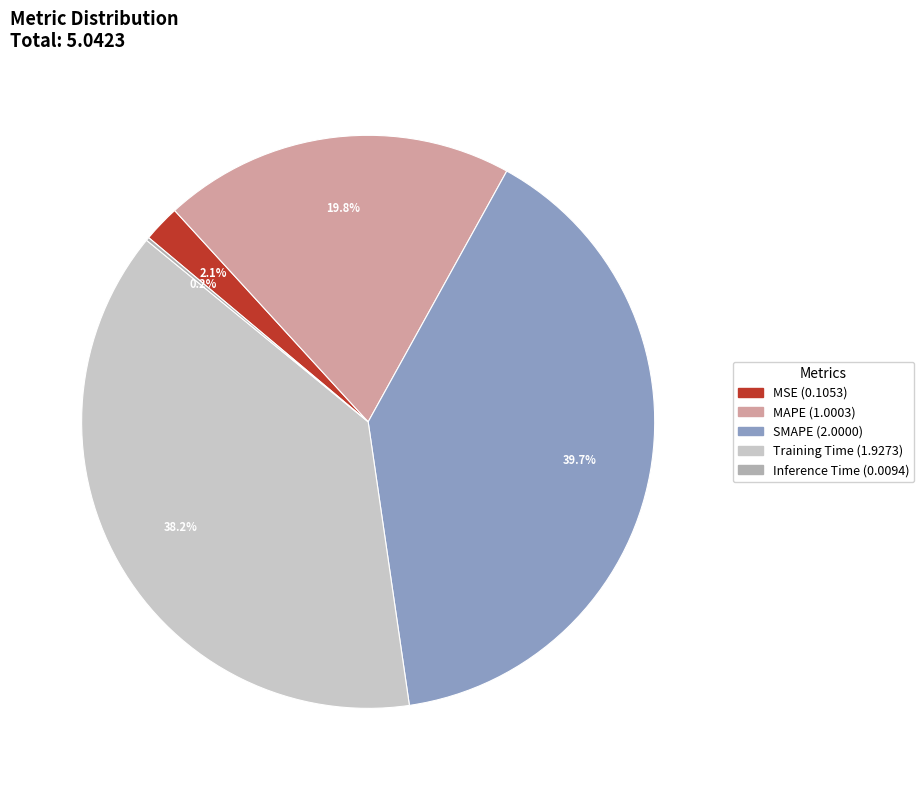

Does any single category account for the majority?

No